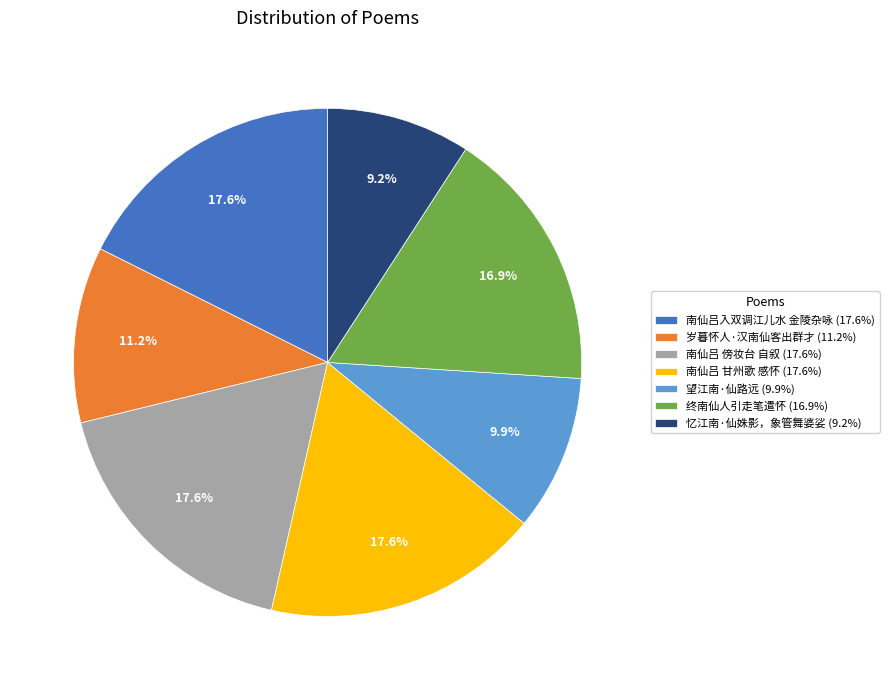

Approximately how many times larger is the value at 望江南·仙路远 compared to 南仙吕 傍妆台 自叙?

0.6